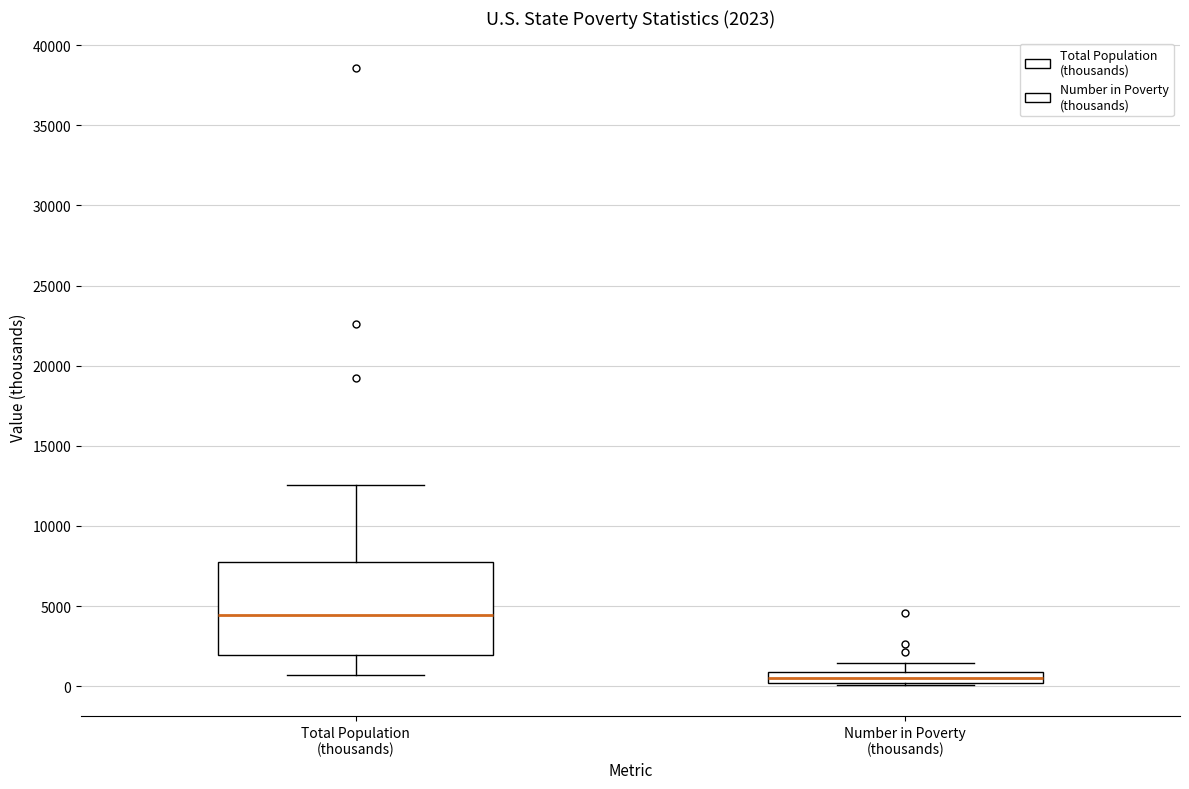

Which box has the lowest median line?

Number in Poverty (thousands)